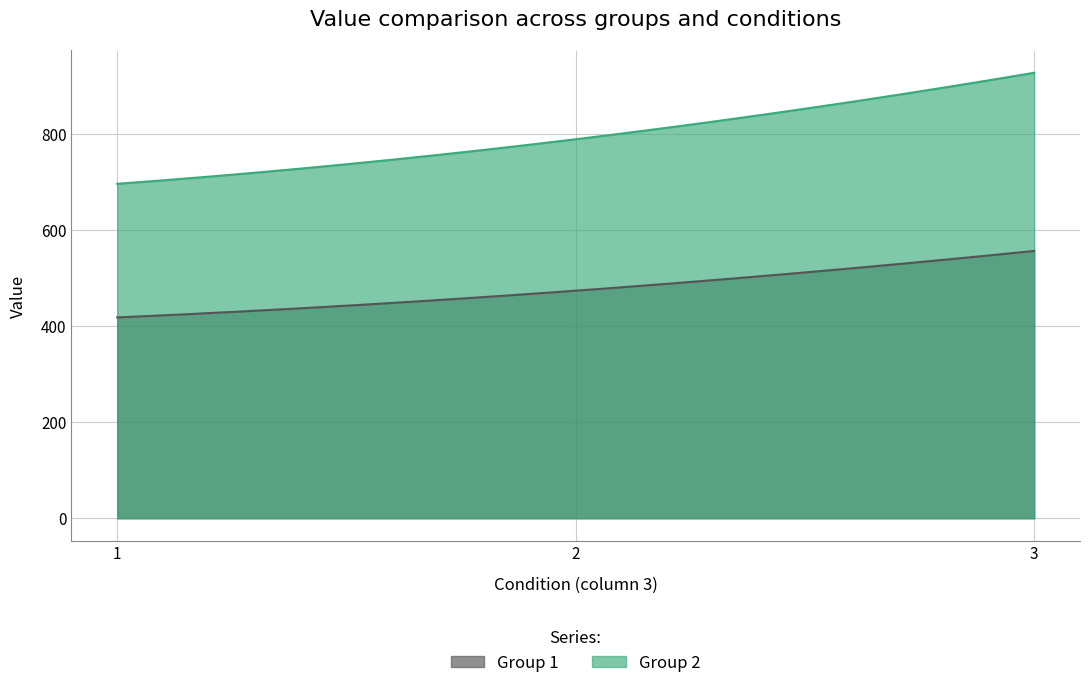

Where is Group 1 nearest to the value 487?

2